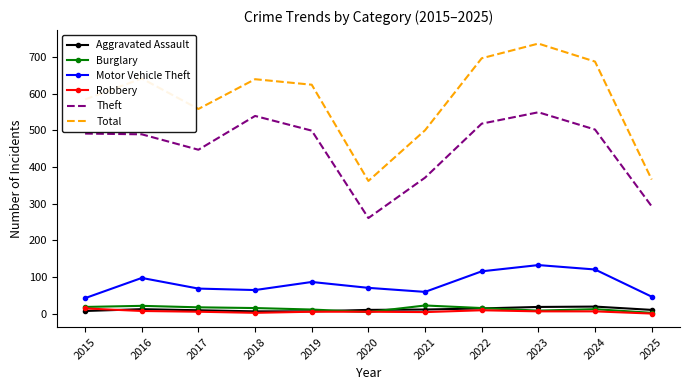

At which category is the sum across all series the highest?

2023